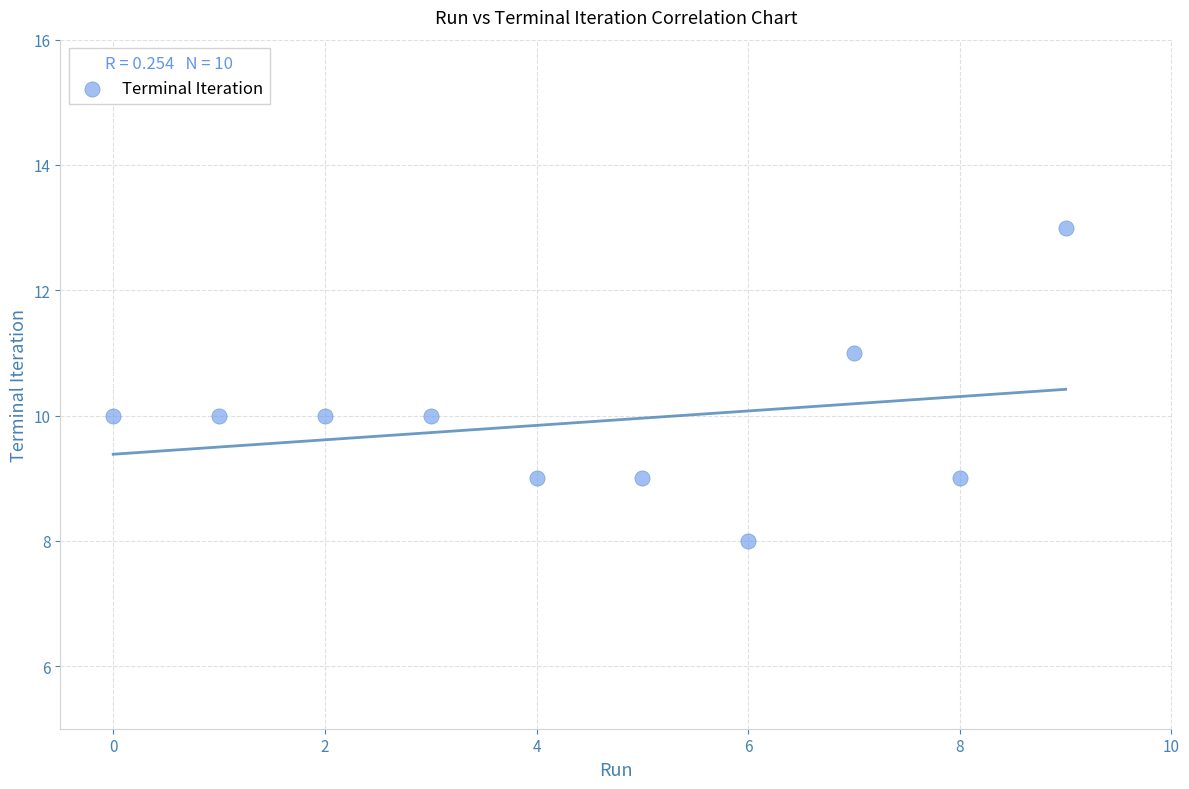

What is the average Y value?

10